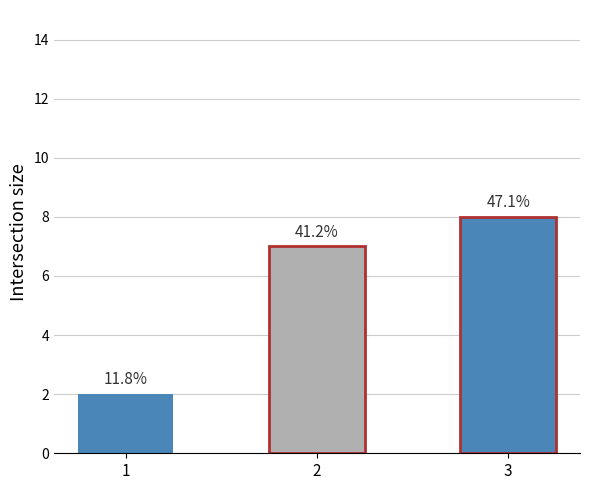

Rank the categories by value from highest to lowest.

3, 2, 1